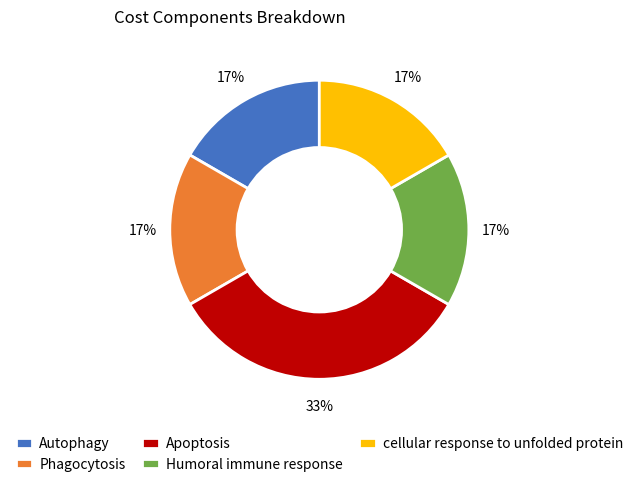

How many segments does this pie chart have?

5